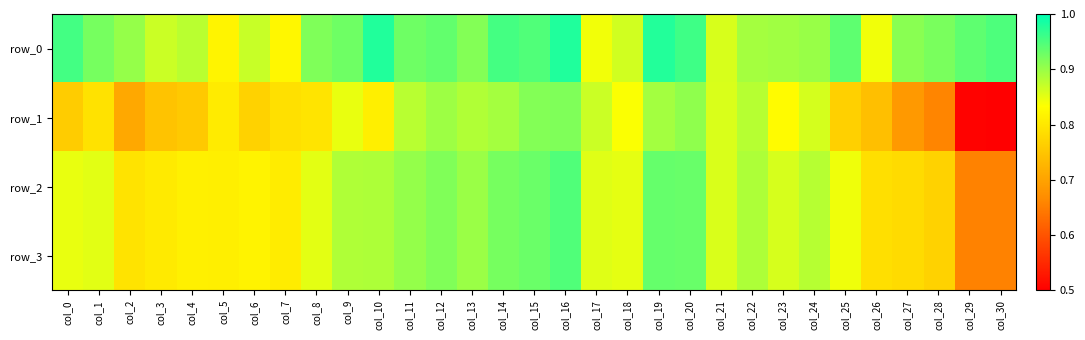

What is the minimum value for row_1?

0.5